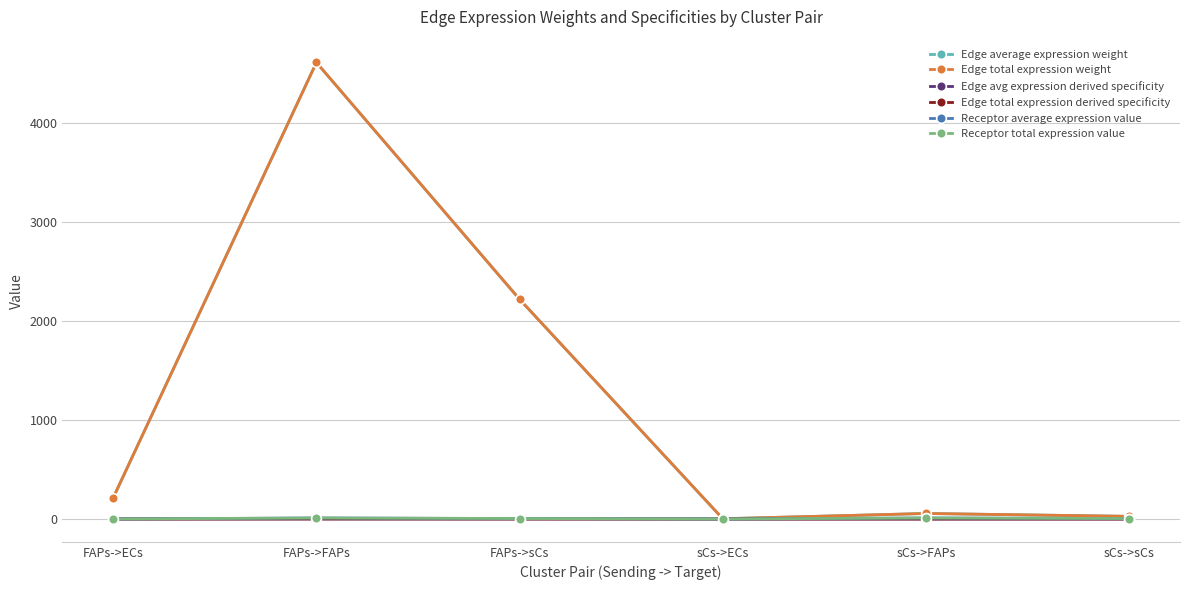

True or false: Edge total expression weight and Receptor average expression value intersect in this chart.

False